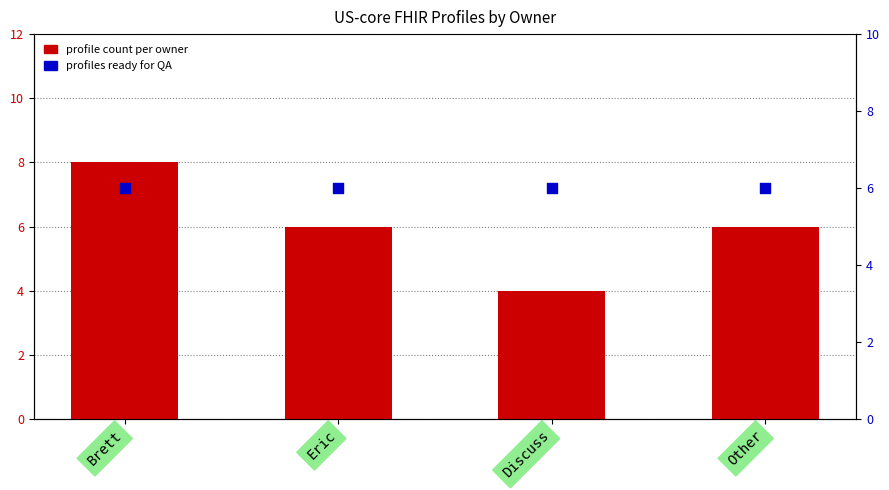

Which series has the widest spread of Y values?

Profile count per owner